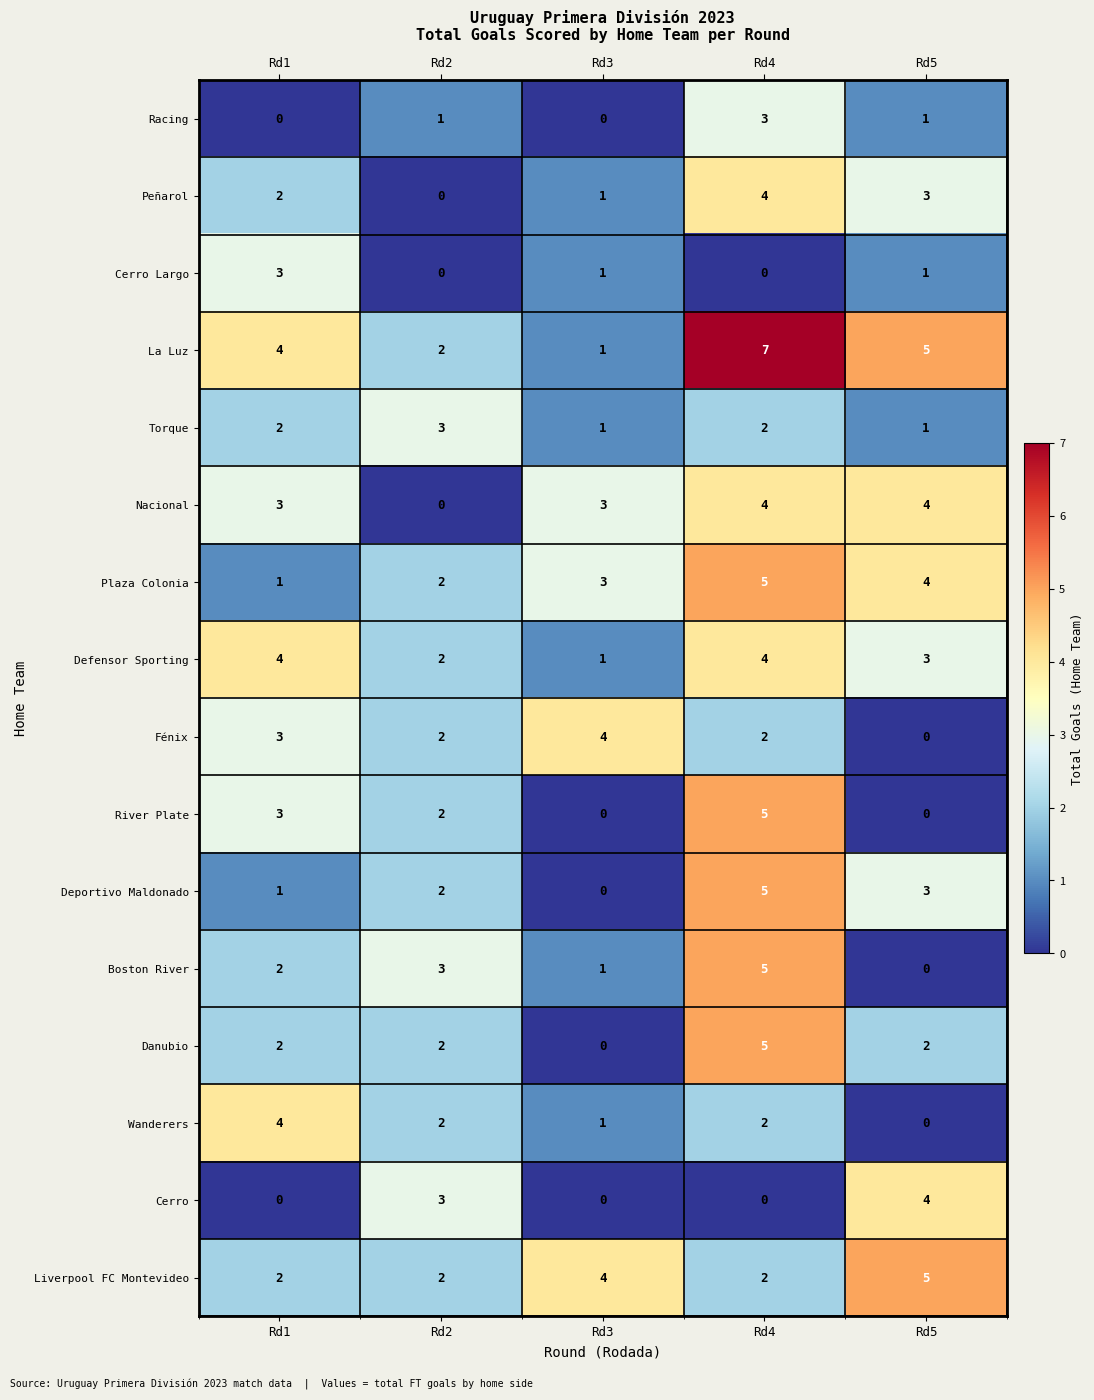

Is it true that Liverpool FC Montevideo equals 4 at Rd3?

True